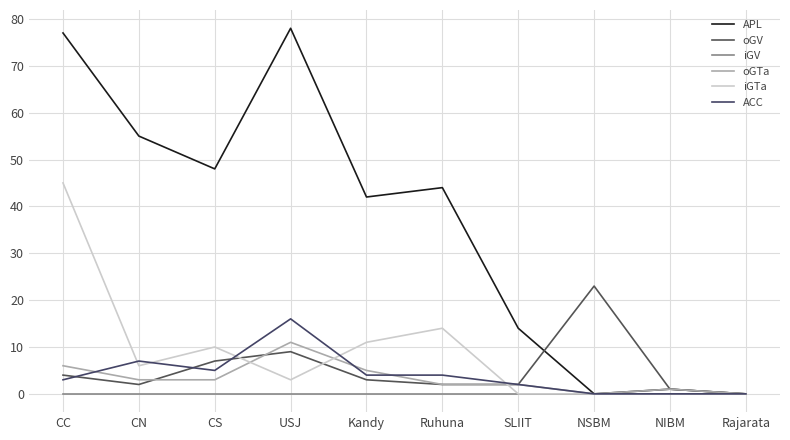

What is the label of the 8th point from the right?

CS